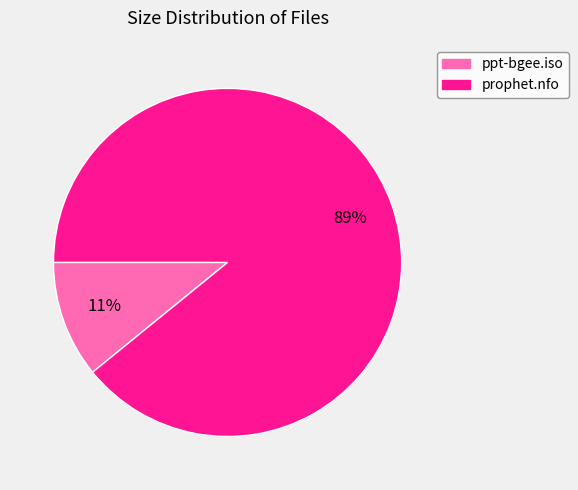

To the nearest percent, what is the difference between the ppt-bgee.iso and prophet.nfo slice percentages?

78%